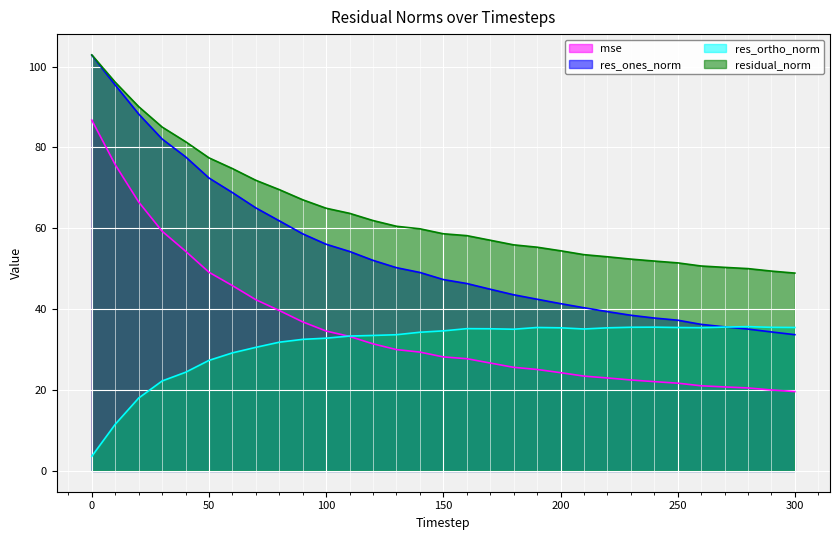

How many data points in residual_norm are above 58?

17